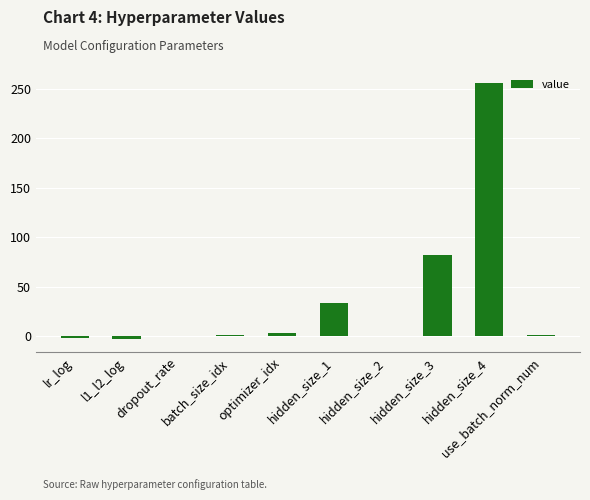

What is the maximum value shown in the chart?

256.0